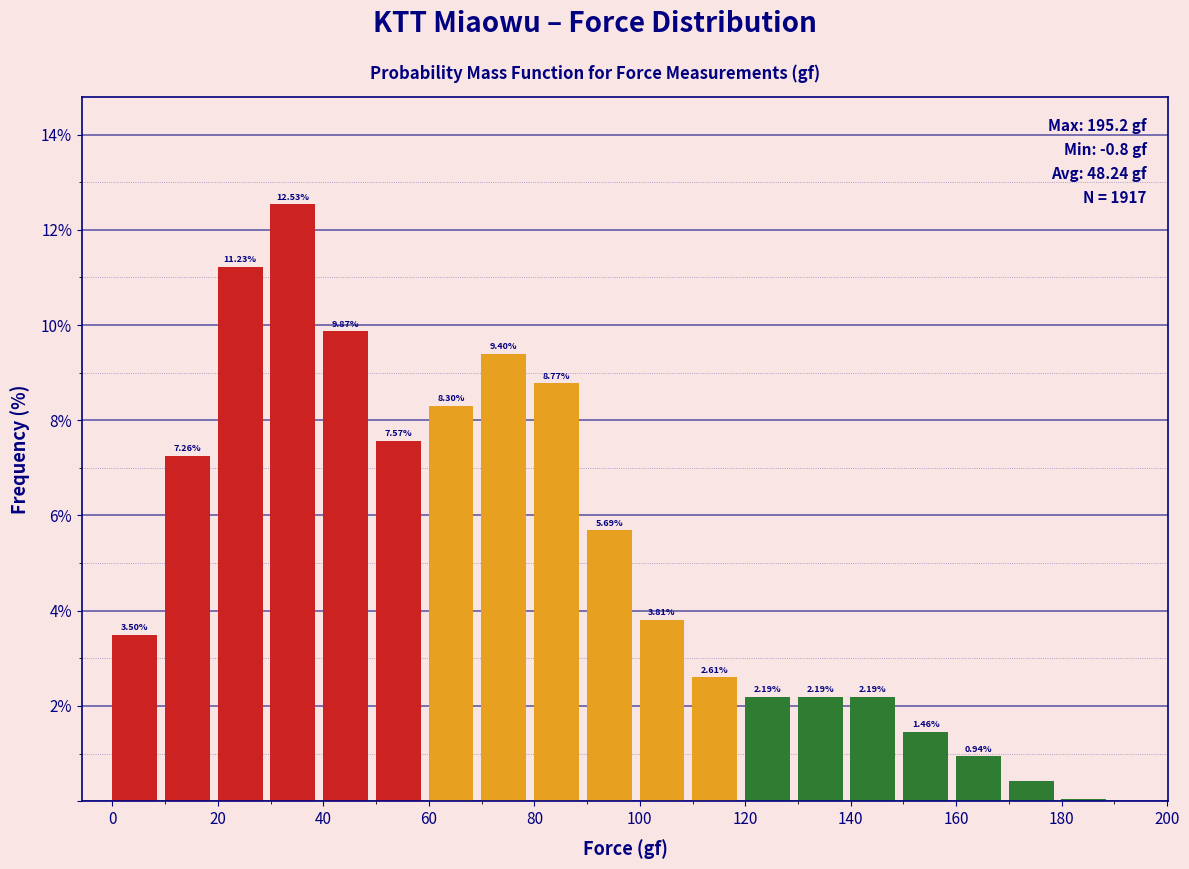

Over which range of the x-axis is the bar tallest?

29.2 to 39.2